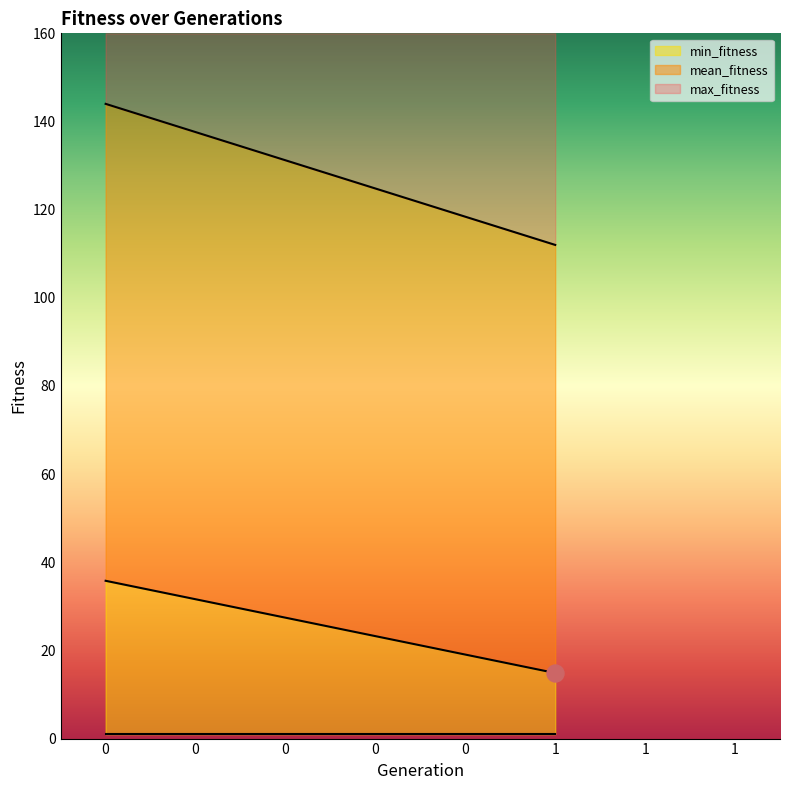

Which series has the largest total across all categories?

max_fitness